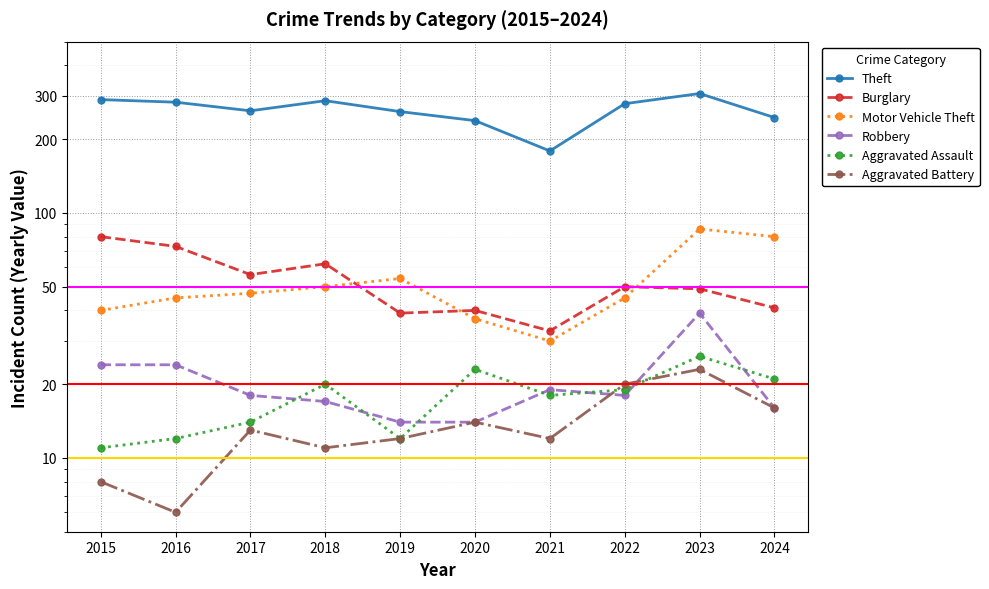

The value of Theft at 2022 is 377. True or false?

False